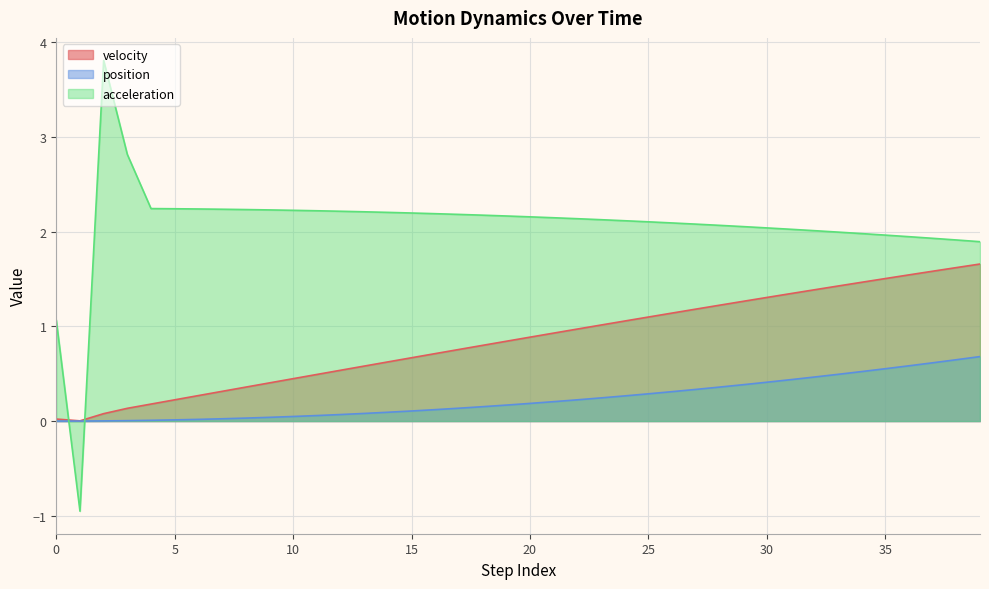

Rank the series at 5 from highest to lowest value.

acceleration, velocity, position